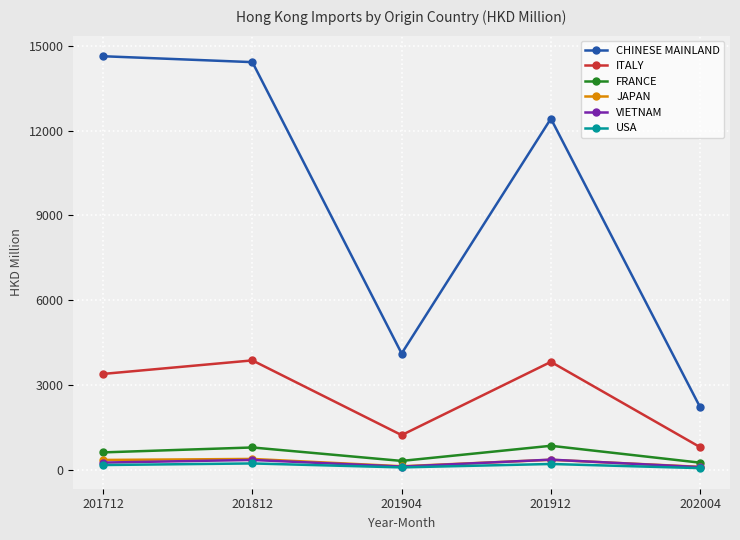

At which label does JAPAN first exceed 342?

201712